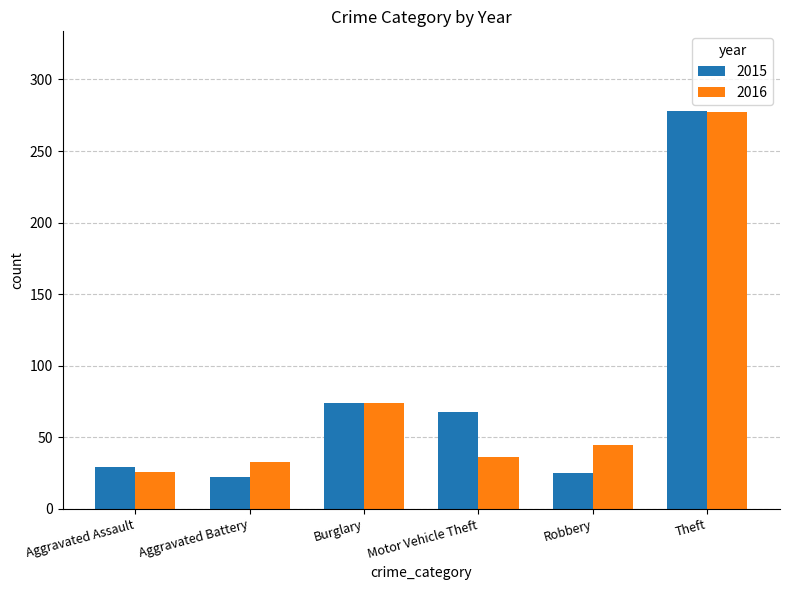

What is the average value of the 2016 series?

82